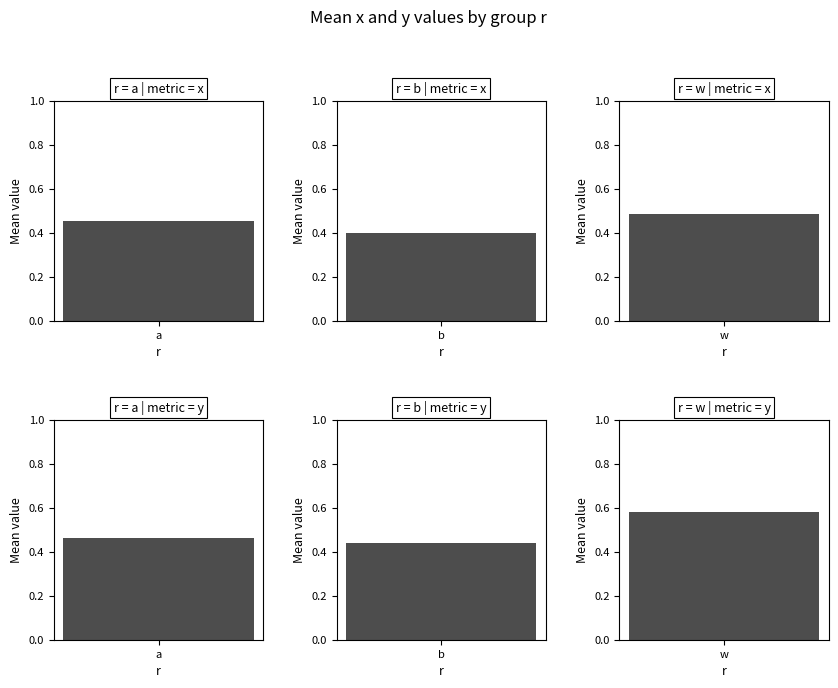

Which series has the widest spread of values?

mean_y